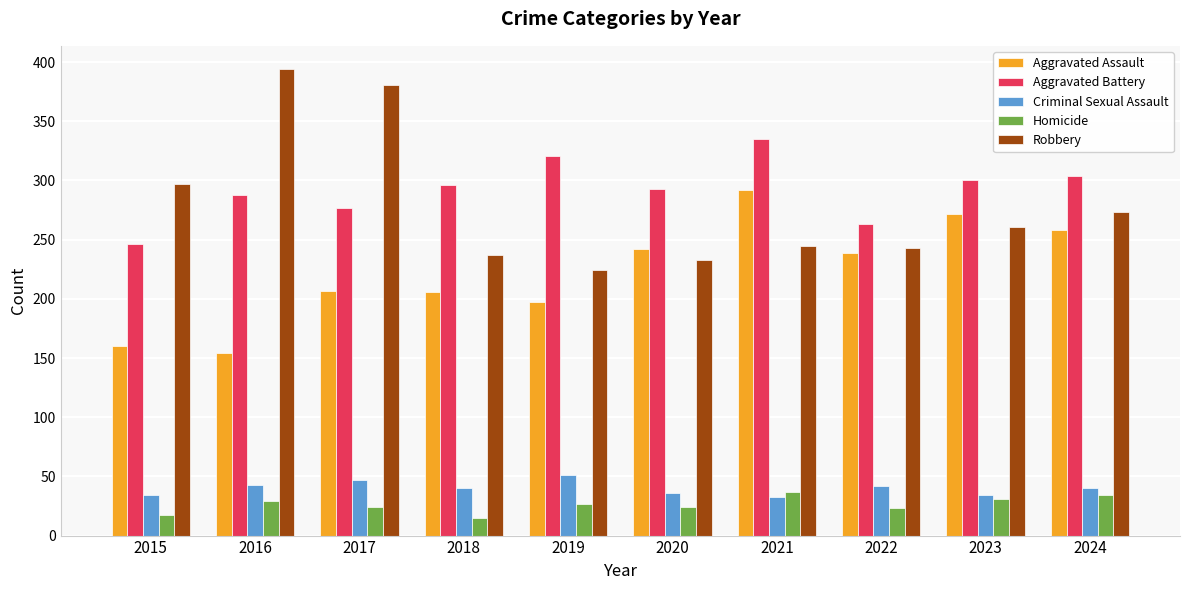

Which category has the lowest value in the Aggravated Battery series?

2015